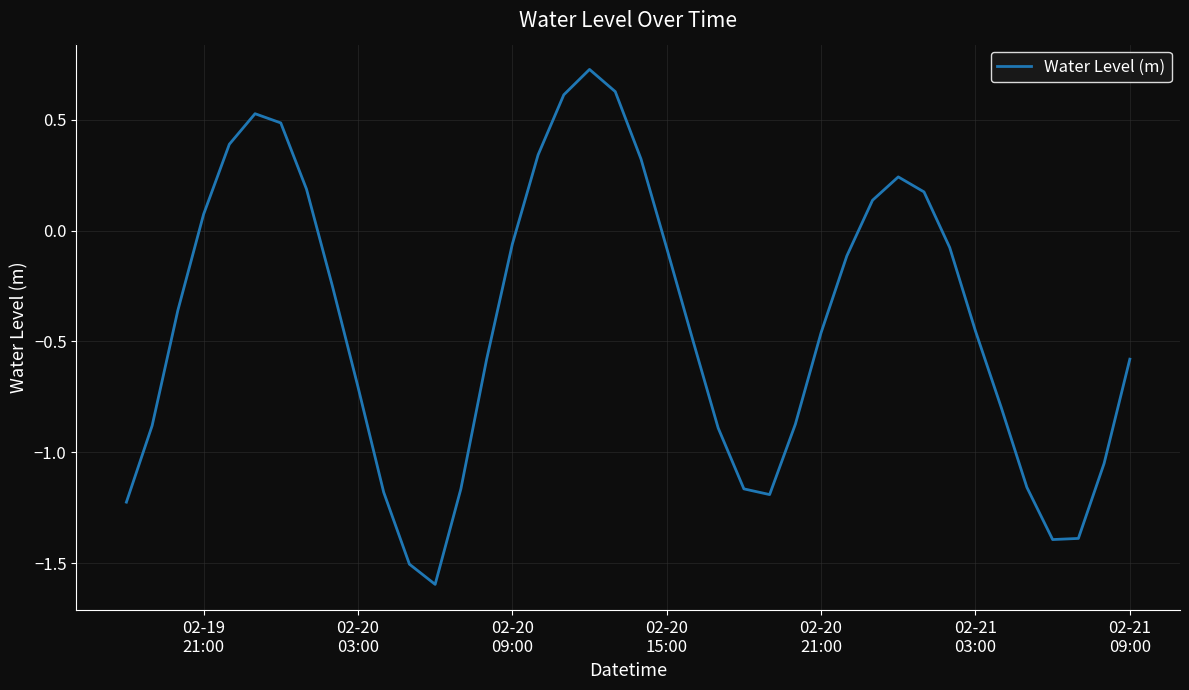

What is the difference between the maximum and minimum values?

2.3